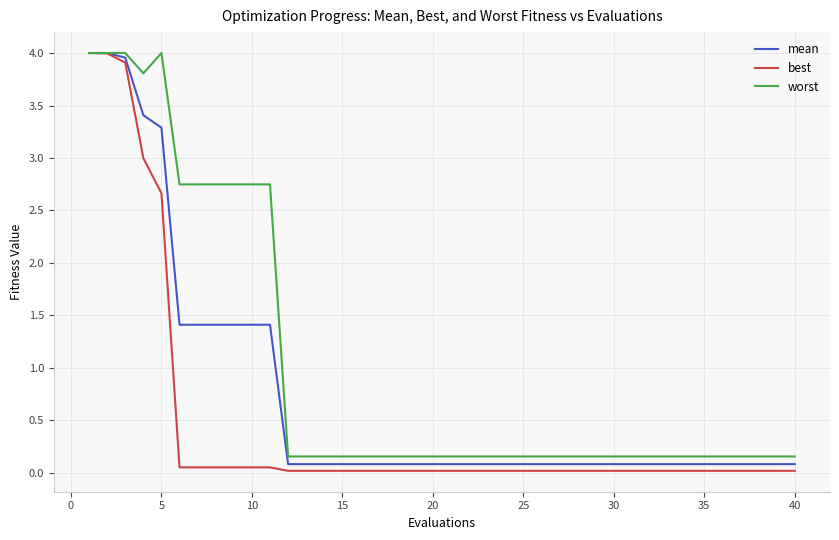

Which series has the largest total across all categories?

worst